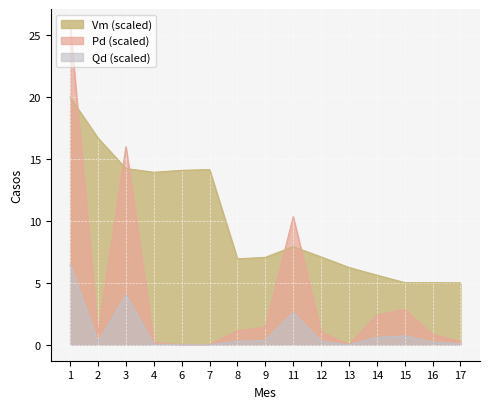

True or false: Vm has a value of 14.1 at 6.

True